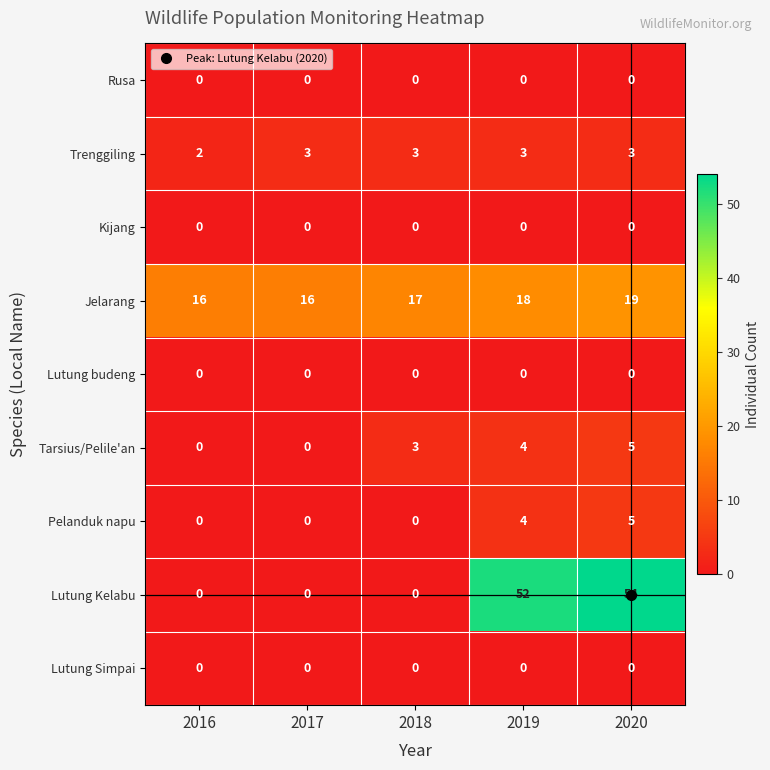

What is the maximum value shown in the chart?

54